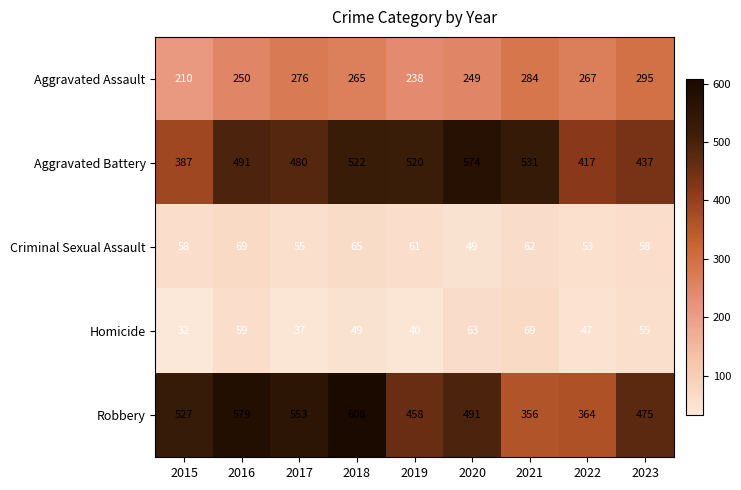

What is the maximum value shown in the chart?

608